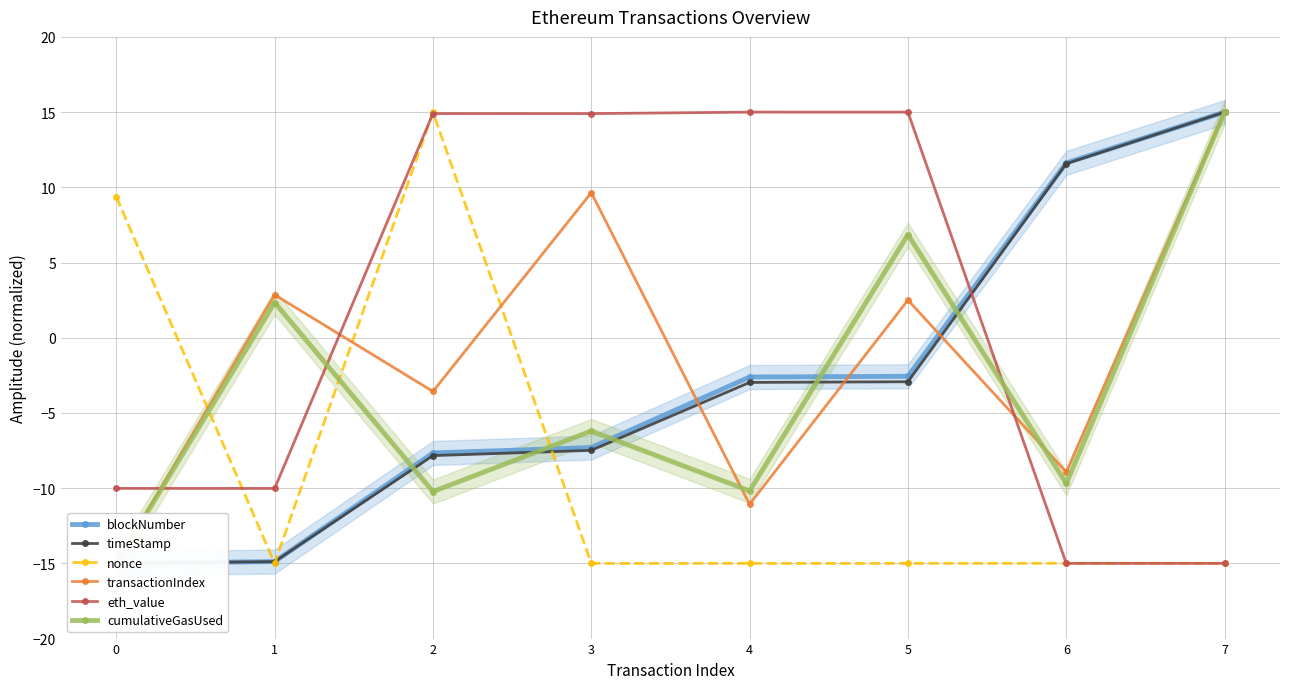

What is the spread (max minus min) of values at 1?

17.9